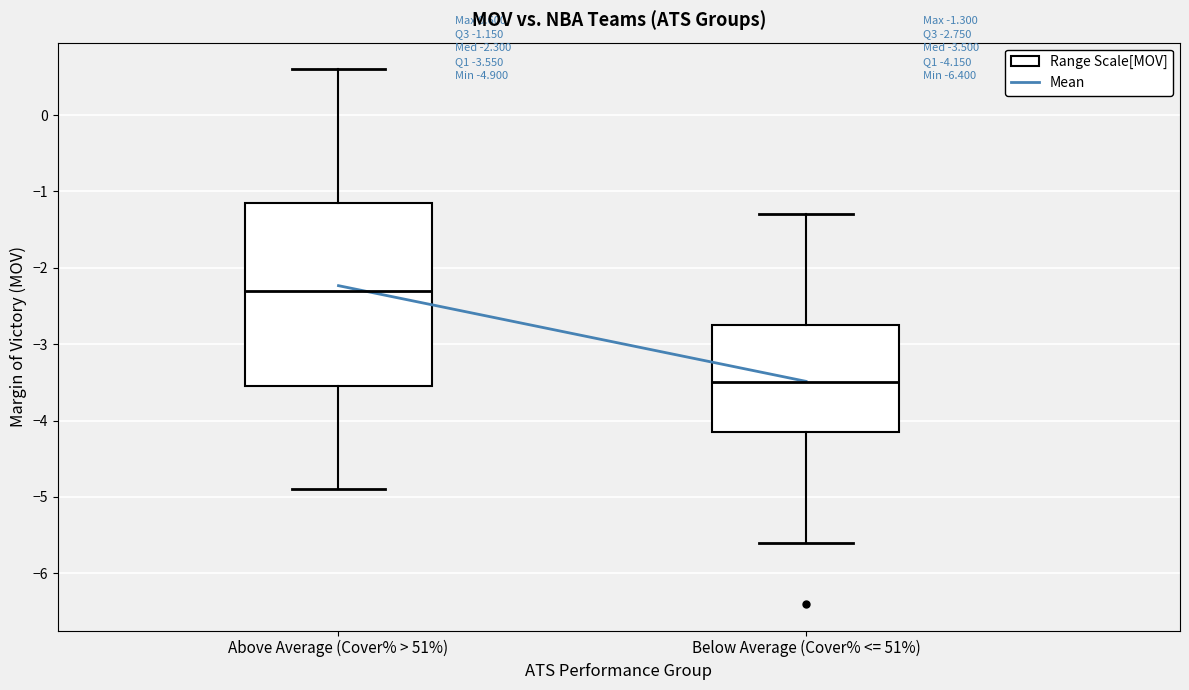

Which box's median line is the lowest?

Below Average (Cover% <= 51%)